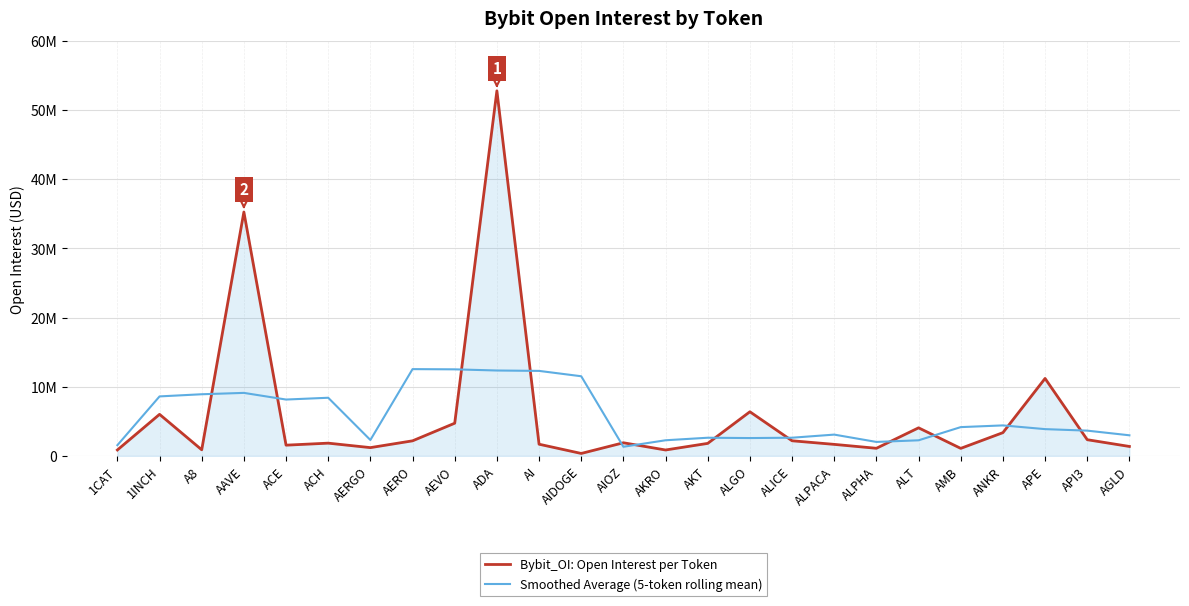

What are all the series names shown in the legend?

Bybit_OI: Open Interest per Token, Smoothed Average (5-token rolling mean)